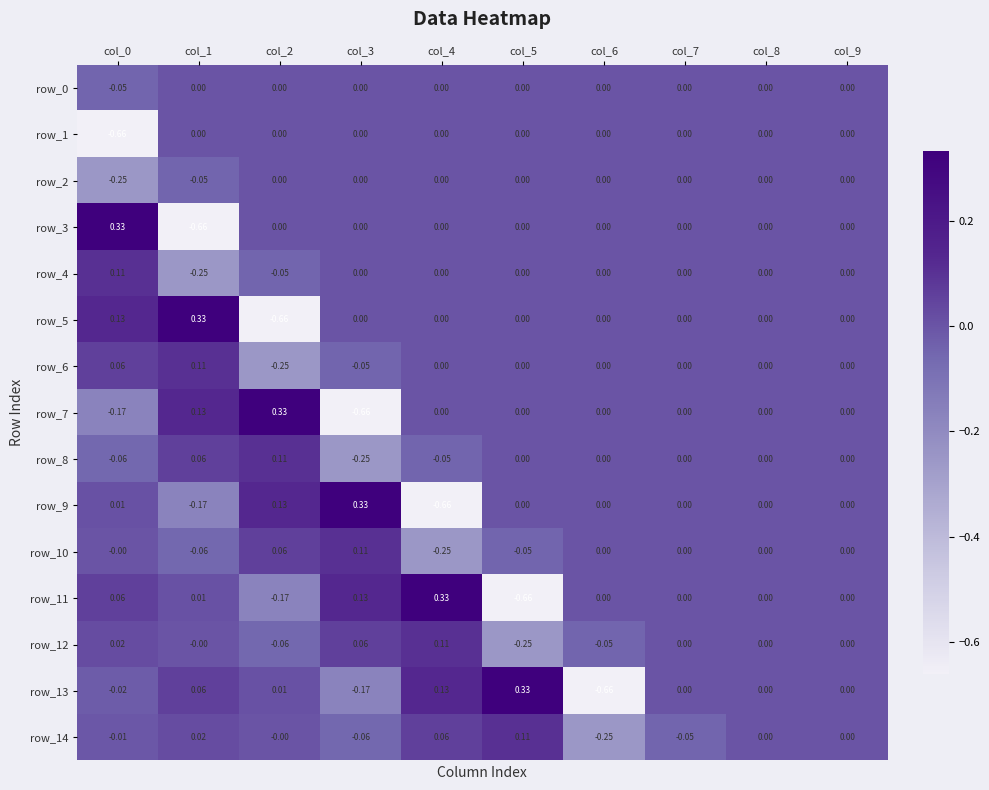

Is the value of row_13 at col_3 greater than the value of row_4 at col_3?

No